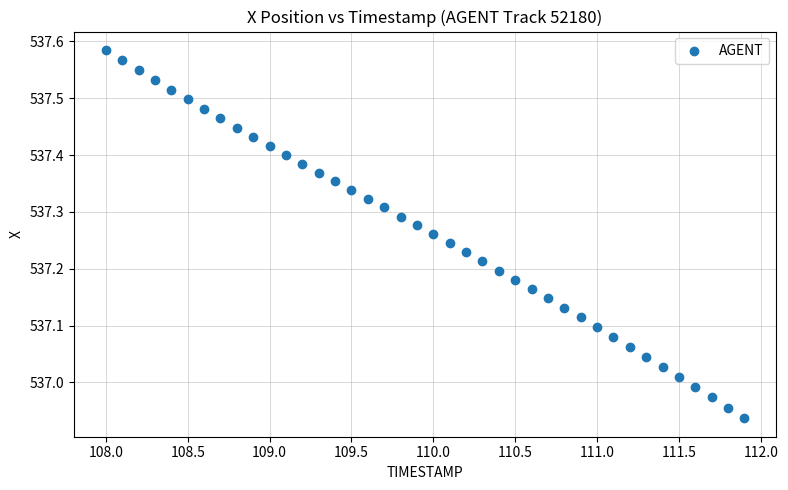

What is the range of X values (max minus min)?

3.9